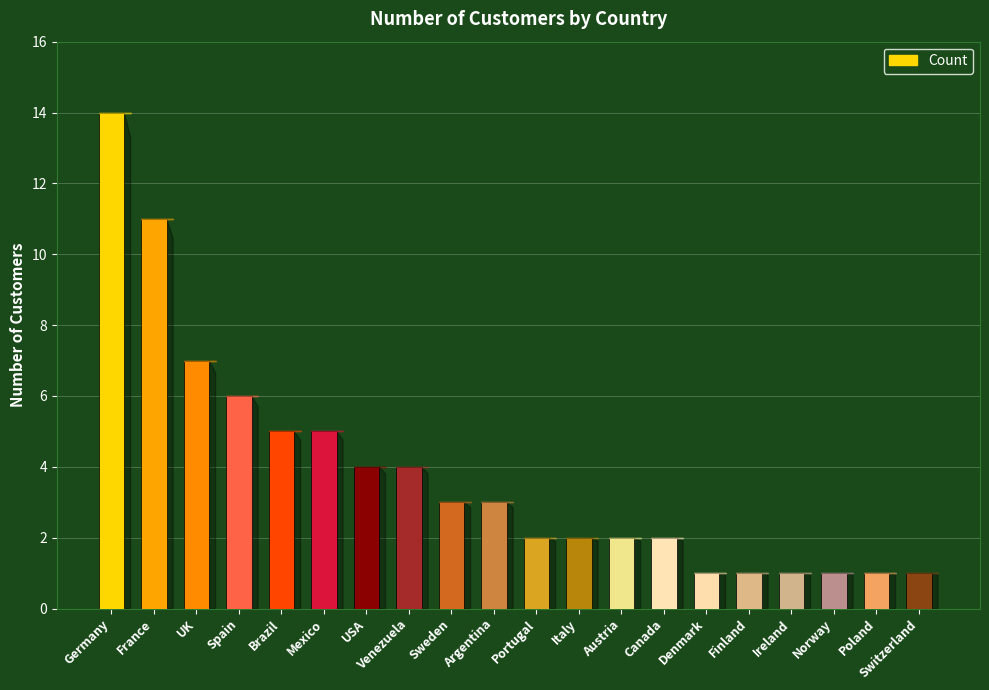

Does the chart contain stacked bars?

No